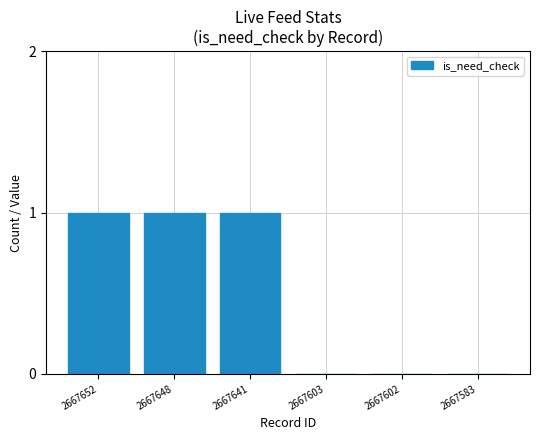

The value at 2667648 is 1. True or false?

True